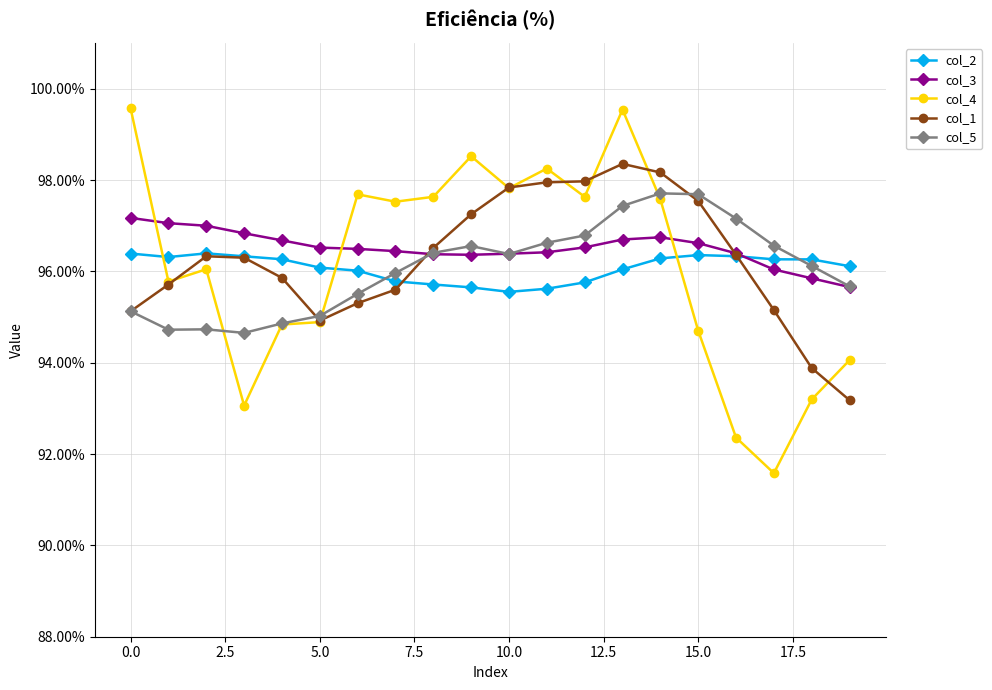

Which series has the largest range (max minus min)?

col_4